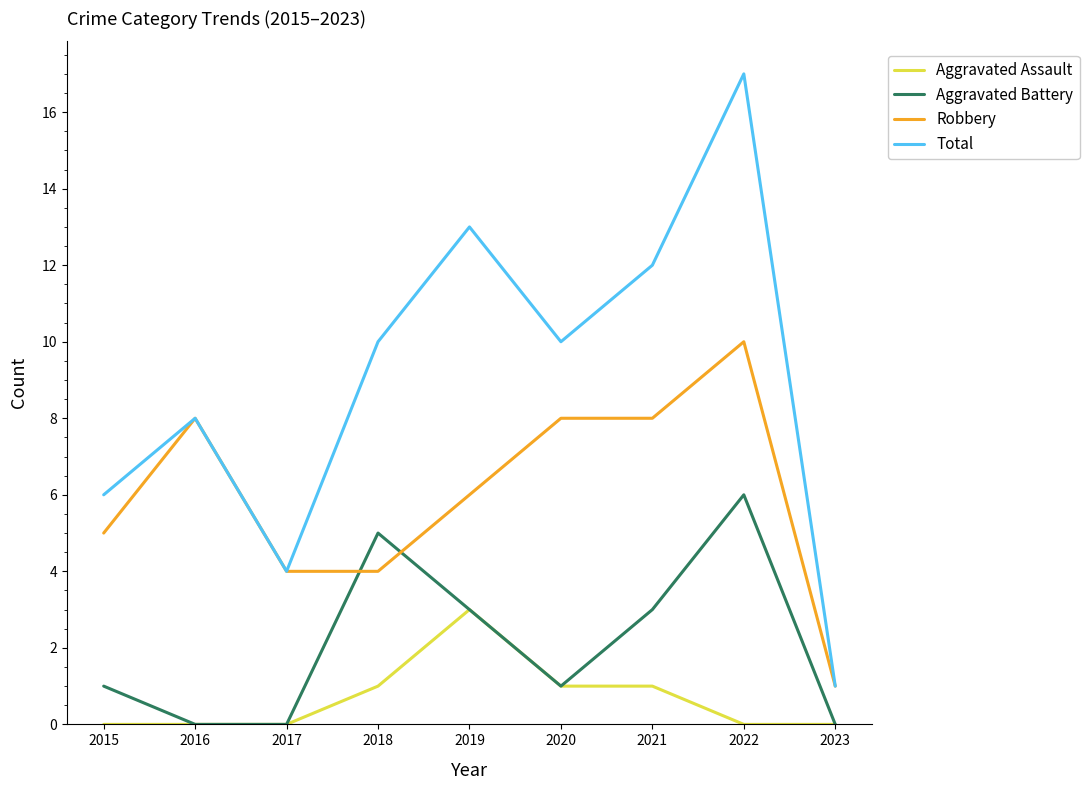

Reading left to right, transcribe all the data shown in this chart.

Aggravated Assault: 2015=0	2016=0	2017=0	2018=1	2019=3	2020=1	2021=1	2022=0	2023=0
Aggravated Battery: 2015=1	2016=0	2017=0	2018=5	2019=3	2020=1	2021=3	2022=6	2023=0
Robbery: 2015=5	2016=8	2017=4	2018=4	2019=6	2020=8	2021=8	2022=10	2023=1
Total: 2015=6	2016=8	2017=4	2018=10	2019=13	2020=10	2021=12	2022=17	2023=1